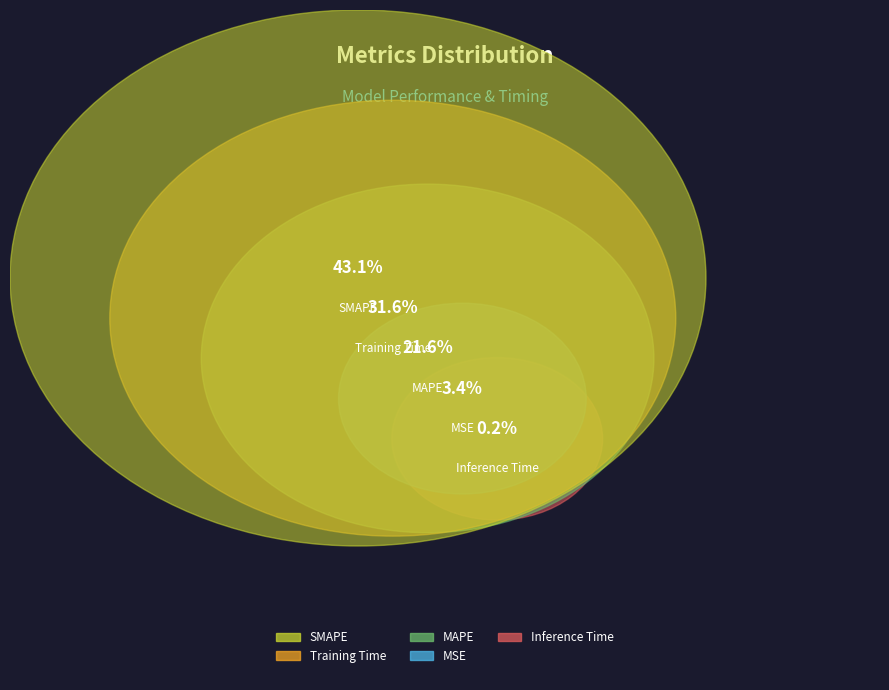

Does Inference Time account for over 50% of the chart?

No